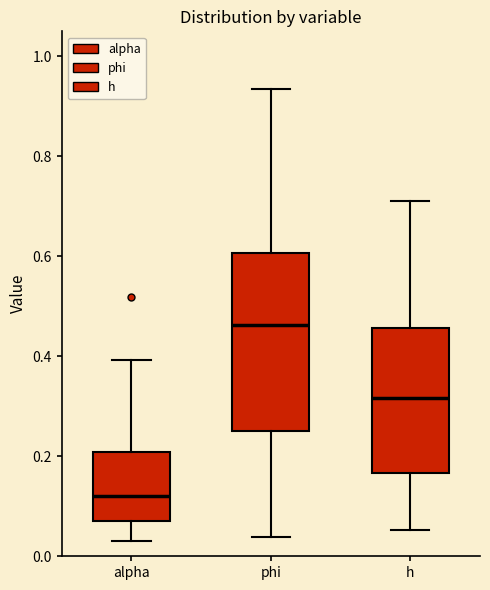

Which box is the tallest, from its lower edge to its upper edge?

phi